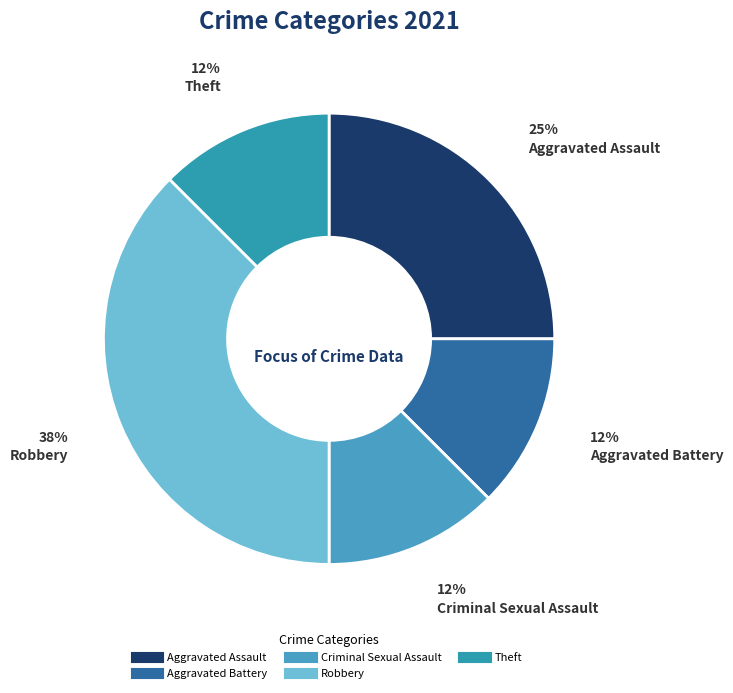

Does any single category account for the majority?

No